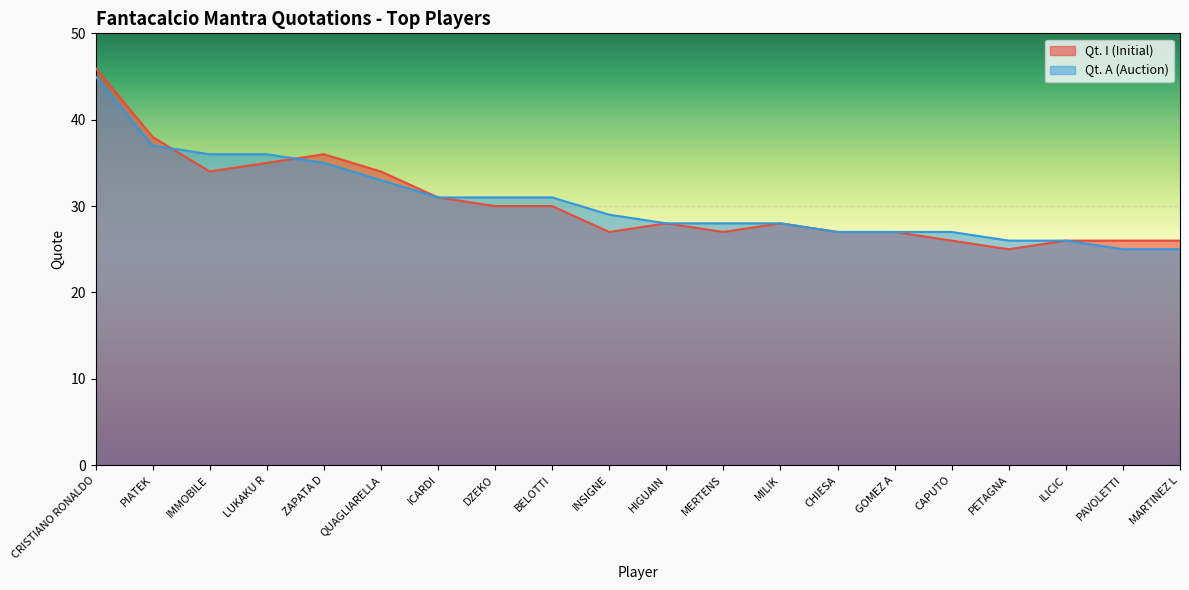

Where is Qt. I (Initial) nearest to the value 35?

LUKAKU R